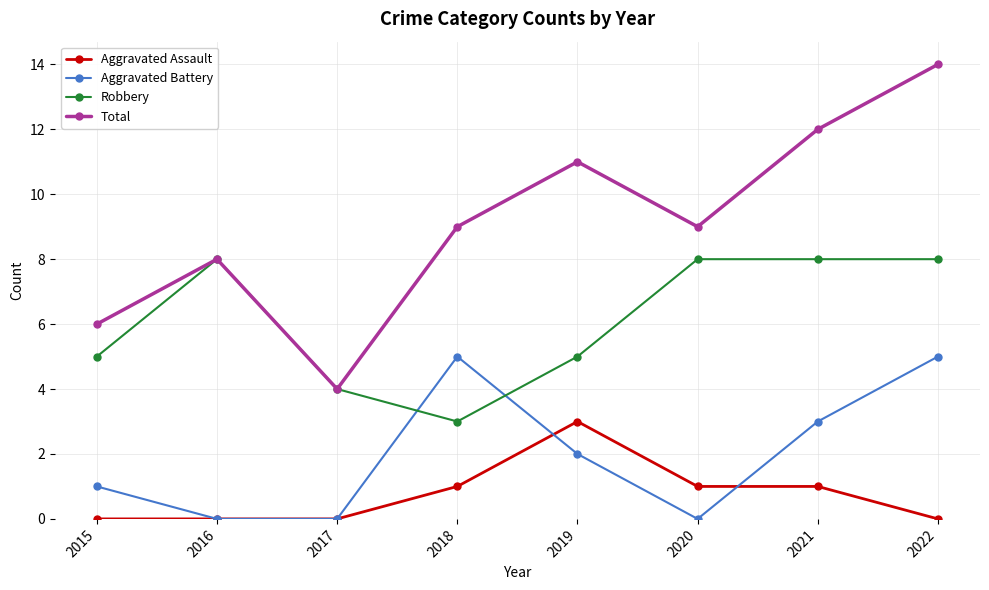

What is the sum of all Aggravated Battery values?

16